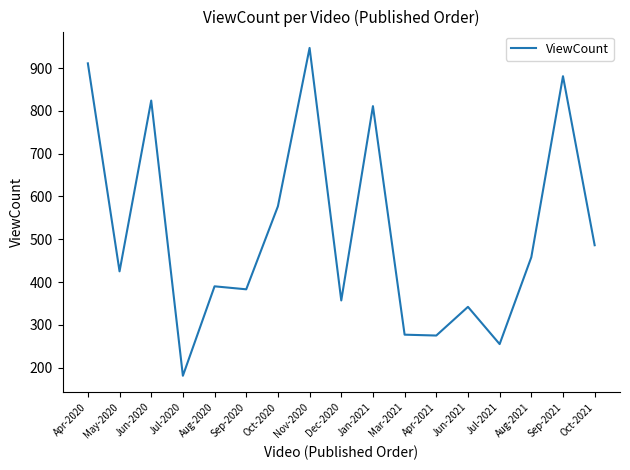

Approximately how many times larger is the value at Dec-2020 compared to Jun-2020?

0.4